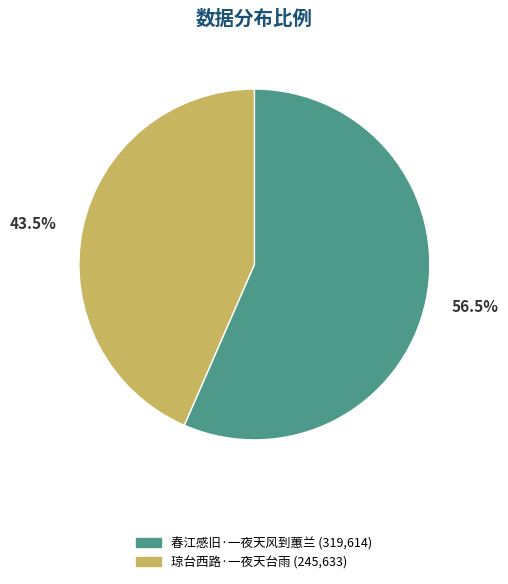

To the nearest percent, what is the difference between the largest and smallest slice percentages?

13%